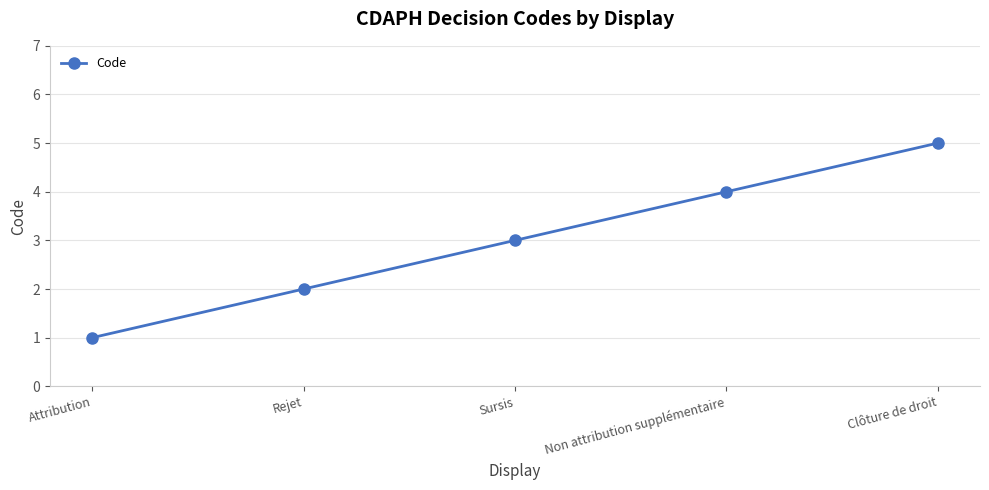

What position from the right is Attribution?

5